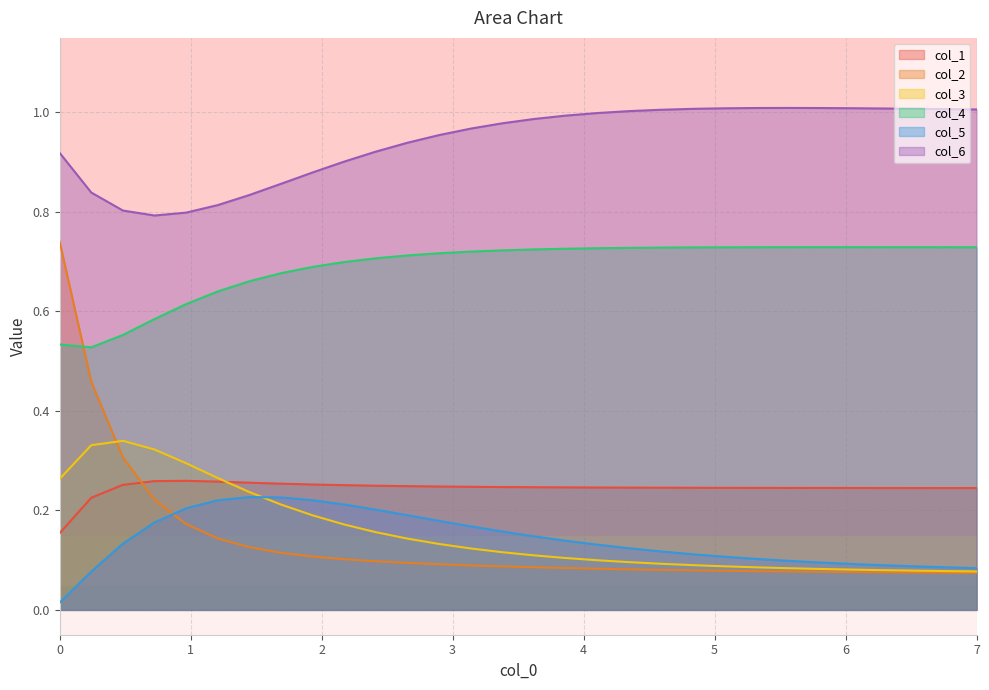

Reading right to left, transcribe all the data shown in this chart.

col_1: 0.2	0.2	0.2	0.2	0.2	0.2	0.2	0.2	0.2	0.2	0.2	0.2	0.2	0.2	0.2	0.2	0.2	0.2	0.2	0.2	0.3	0.3	0.3	0.3	0.3	0.3	0.3	0.3	0.2	0.2
col_2: 0.1	0.1	0.1	0.1	0.1	0.1	0.1	0.1	0.1	0.1	0.1	0.1	0.1	0.1	0.1	0.1	0.1	0.1	0.1	0.1	0.1	0.1	0.1	0.1	0.1	0.2	0.2	0.3	0.5	0.7
col_3: 0.1	0.1	0.1	0.1	0.1	0.1	0.1	0.1	0.1	0.1	0.1	0.1	0.1	0.1	0.1	0.1	0.1	0.1	0.1	0.2	0.2	0.2	0.2	0.2	0.3	0.3	0.3	0.3	0.3	0.3
col_4: 0.7	0.7	0.7	0.7	0.7	0.7	0.7	0.7	0.7	0.7	0.7	0.7	0.7	0.7	0.7	0.7	0.7	0.7	0.7	0.7	0.7	0.7	0.7	0.7	0.6	0.6	0.6	0.6	0.5	0.5
col_5: 0.1	0.1	0.1	0.1	0.1	0.1	0.1	0.1	0.1	0.1	0.1	0.1	0.1	0.1	0.1	0.2	0.2	0.2	0.2	0.2	0.2	0.2	0.2	0.2	0.2	0.2	0.2	0.1	0.1	0.0
col_6: 1.0	1.0	1.0	1.0	1.0	1.0	1.0	1.0	1.0	1.0	1.0	1.0	1.0	1.0	1.0	1.0	1.0	1.0	0.9	0.9	0.9	0.9	0.9	0.8	0.8	0.8	0.8	0.8	0.8	0.9